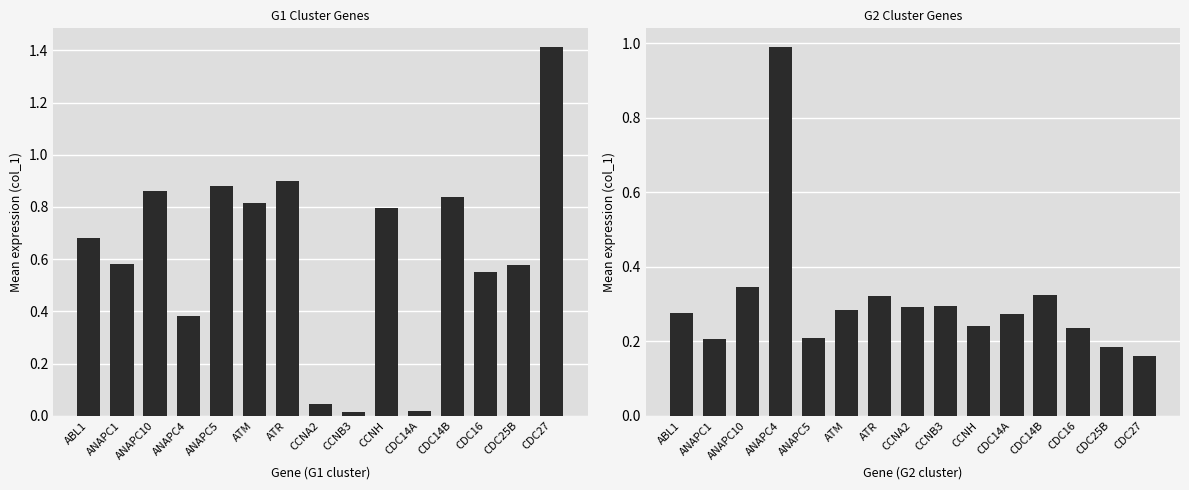

Between ABL1 and CDC14B, which is larger?

CDC14B